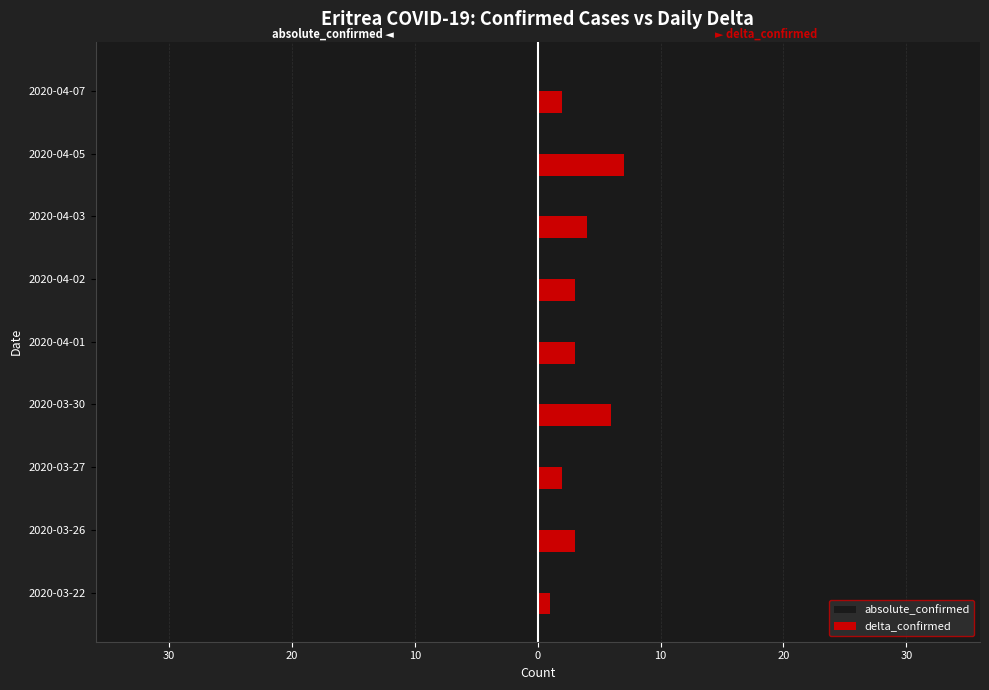

What are all the series names shown in the legend?

absolute_confirmed, delta_confirmed